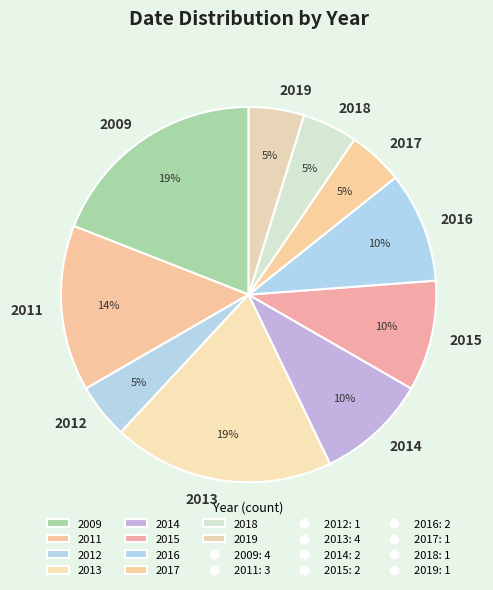

How many segments does this pie chart have?

10